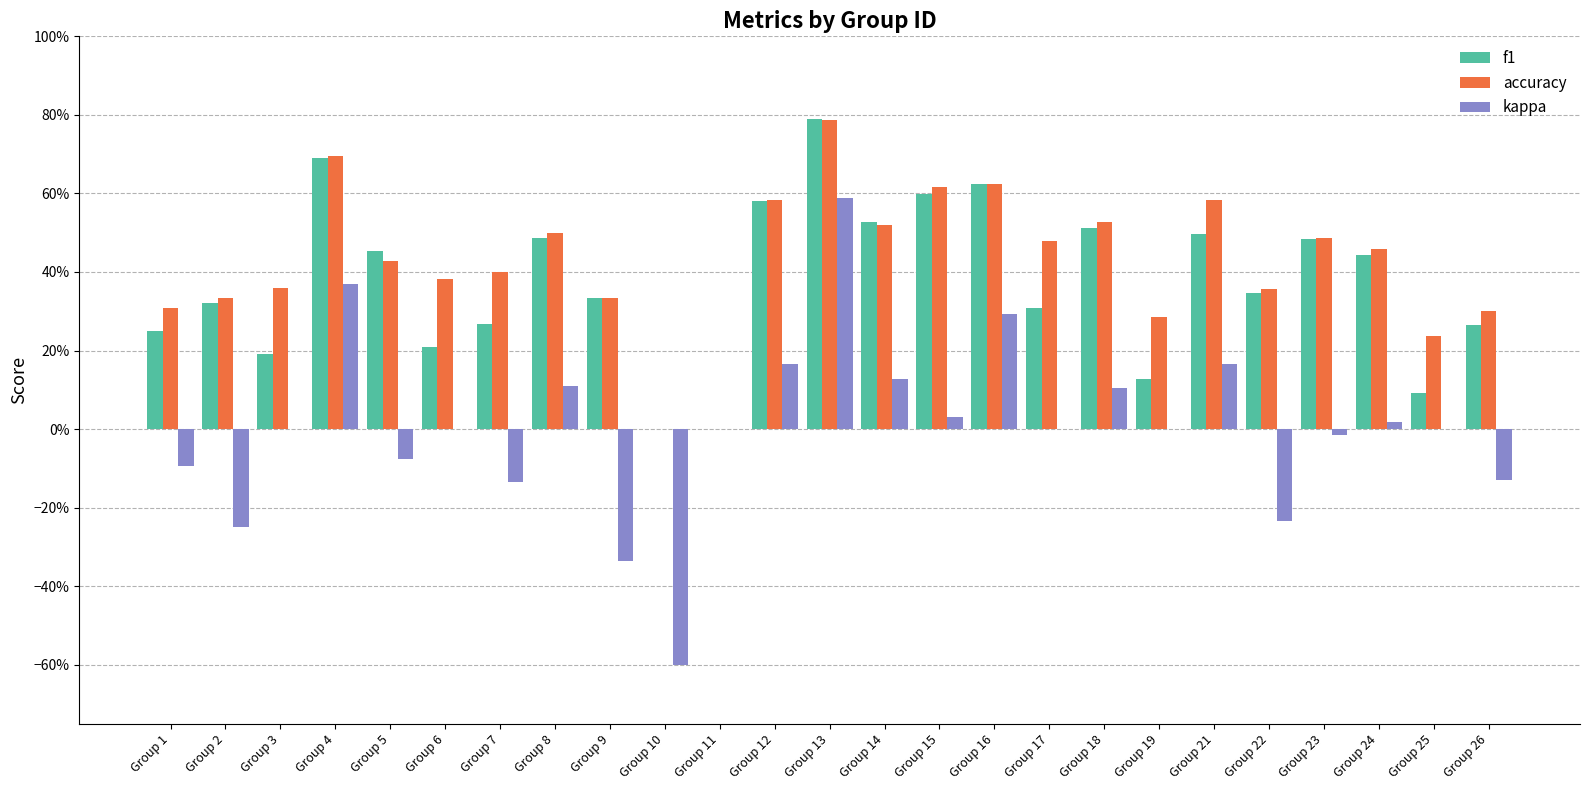

What is the average value of the f1 series?

0.4